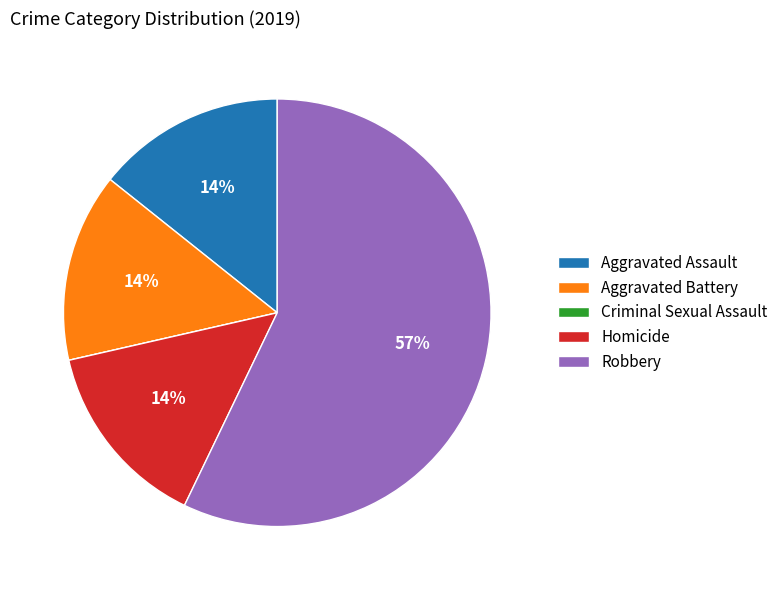

To the nearest percent, what is the difference between the Aggravated Assault and Robbery slice percentages?

43%